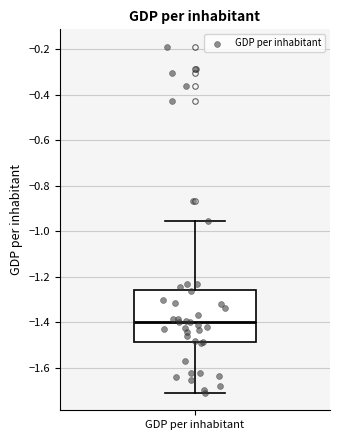

Read this box plot against the y-axis: the position of the median line, the range covered by the box, and the ends of both whiskers. The values are not printed on the chart, so give them approximately, as read against the axis.

median -1.40, box -1.48 to -1.26, whiskers -1.72 to -0.96